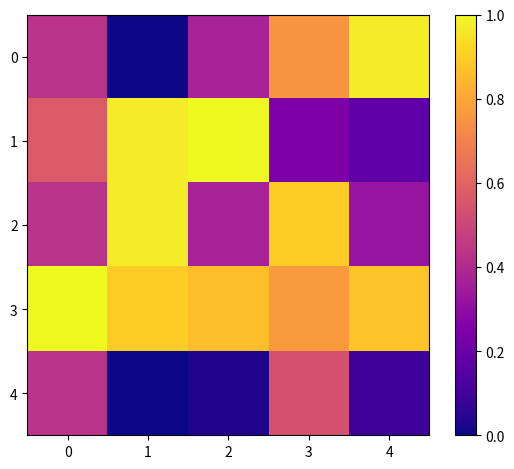

How many data points does each series have?

5